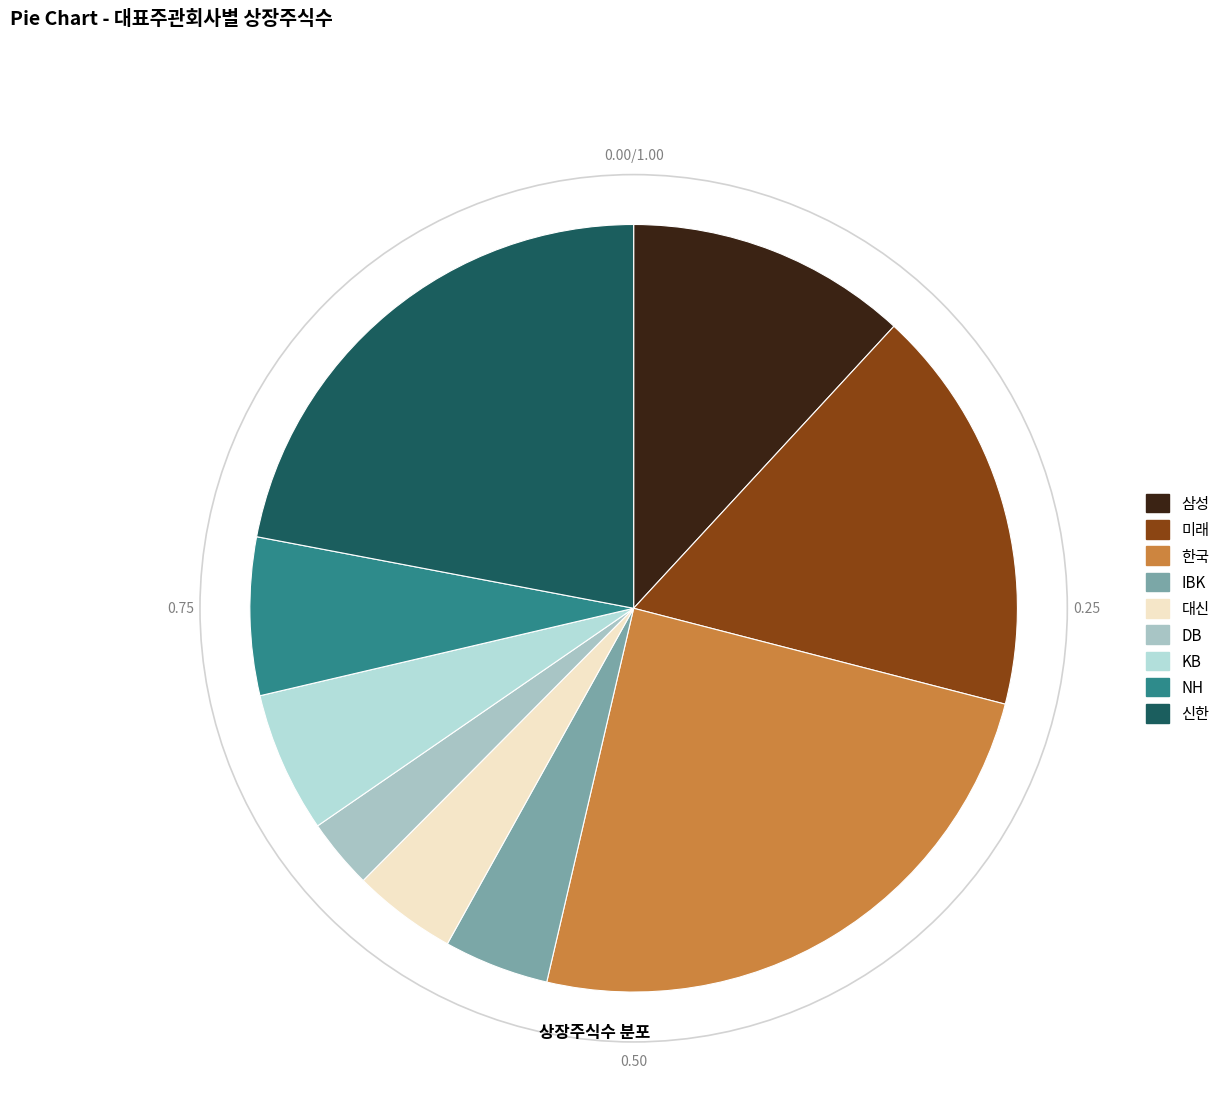

To the nearest percent, what is the combined percentage of 대신 and 삼성?

16%